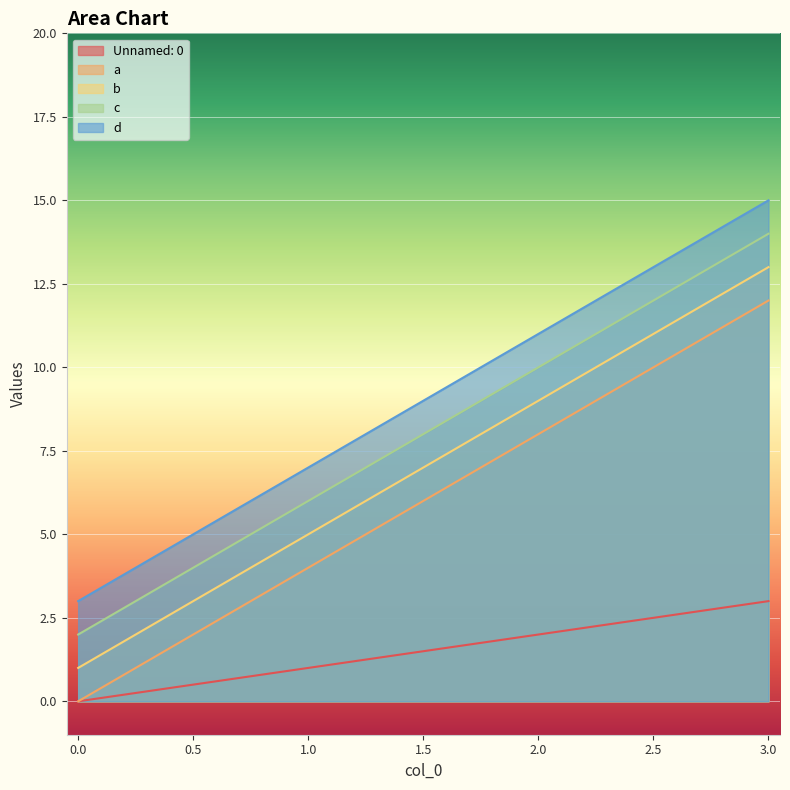

Is it true that a equals 8 at 2.0?

True